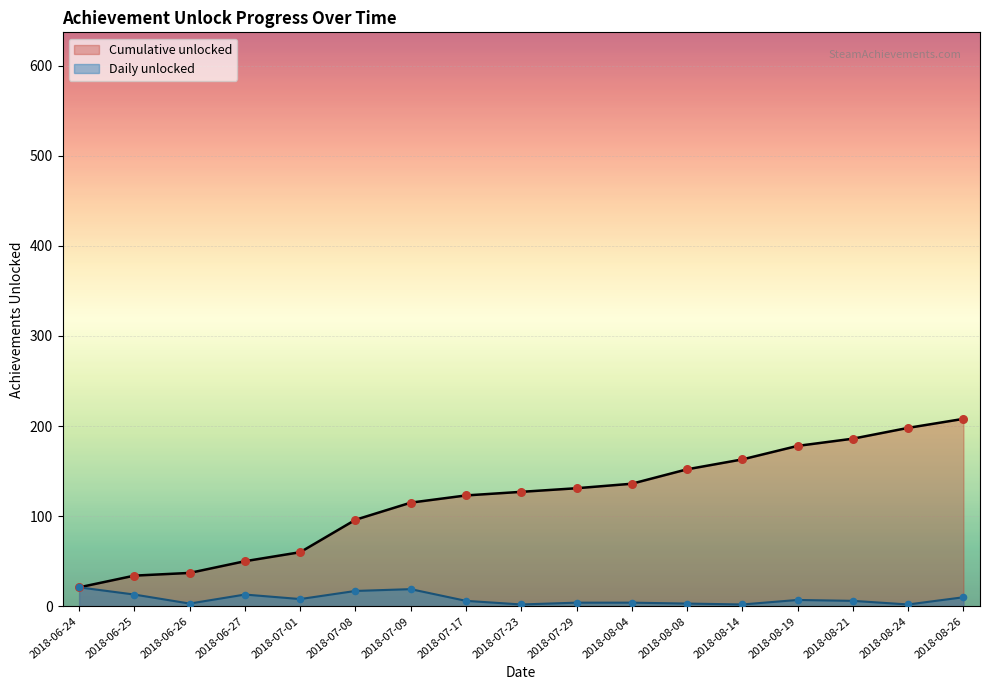

Which series reaches the minimum Y coordinate?

Daily unlocked